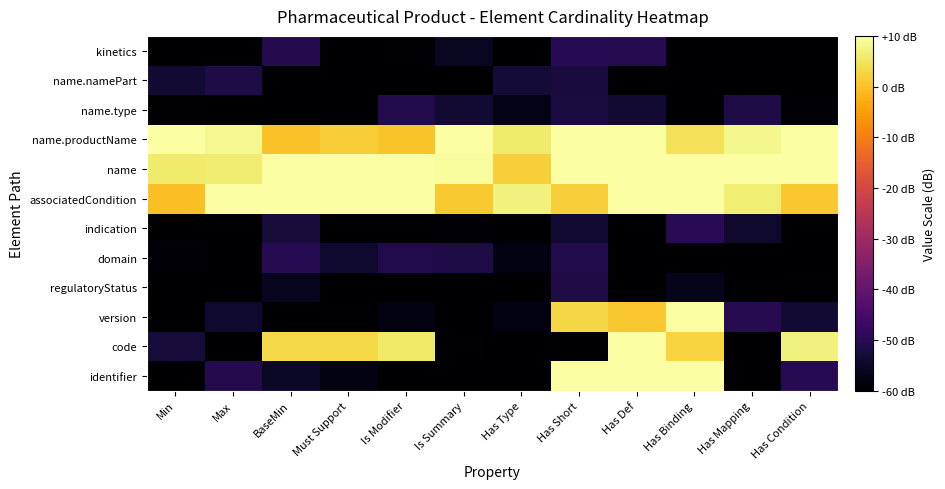

Rank the series at Has Type from lowest to highest value.

identifier, code, regulatoryStatus, indication, kinetics, domain, version, name.type, name.namePart, name, name.productName, associatedCondition